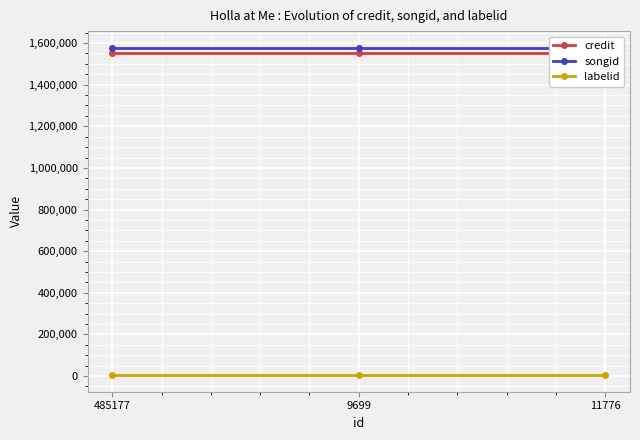

The value of songid at 11776 is 585350. True or false?

False